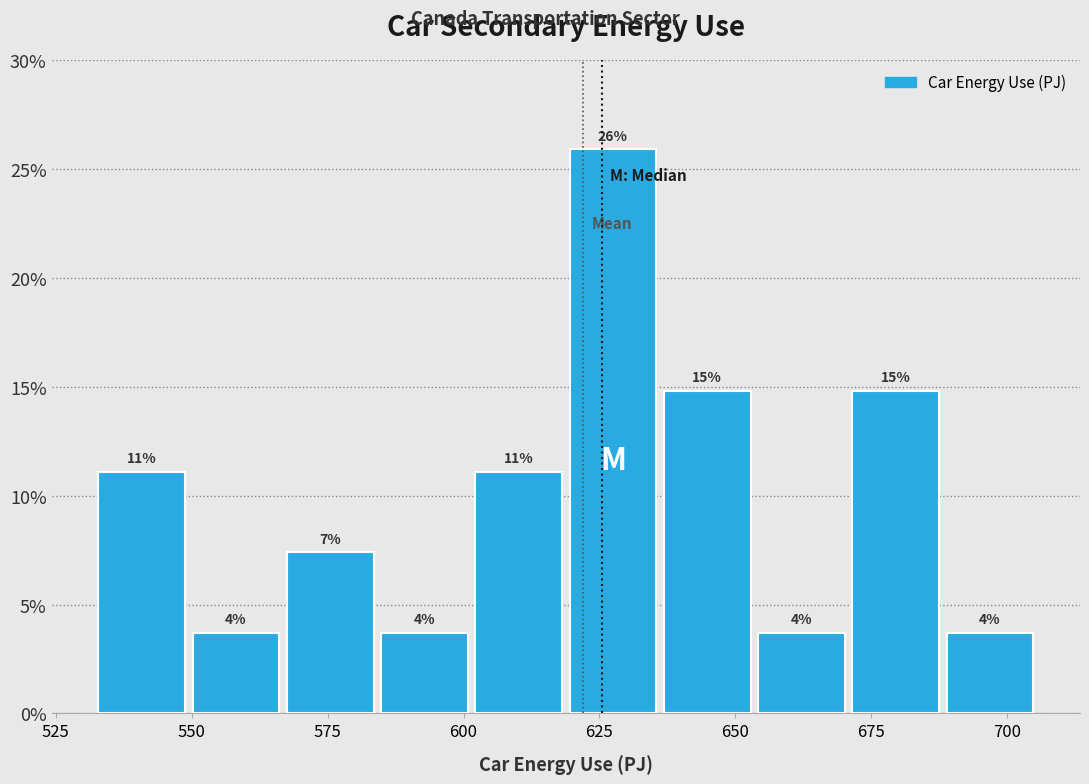

Around what value on the x-axis is the tallest bar? Give the approximate position of its centre, as read against the axis.

625